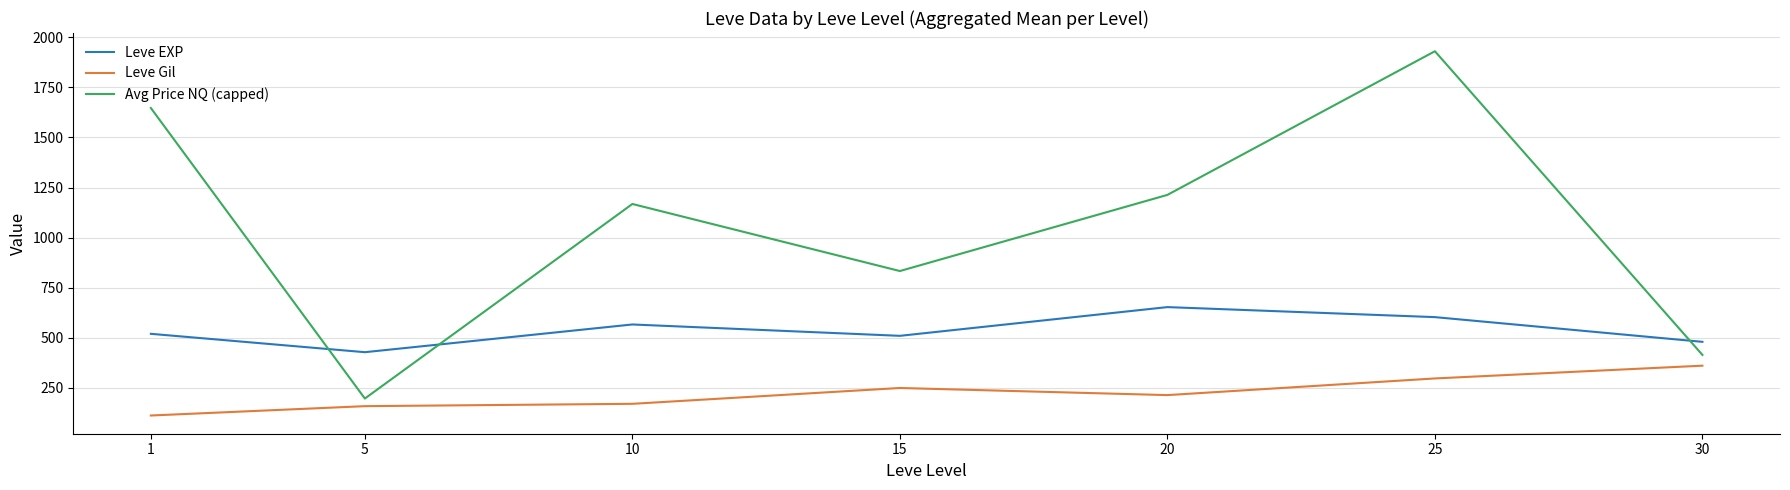

What is the sum of the Avg Price NQ (capped) values at 15 and 20?

2046.6